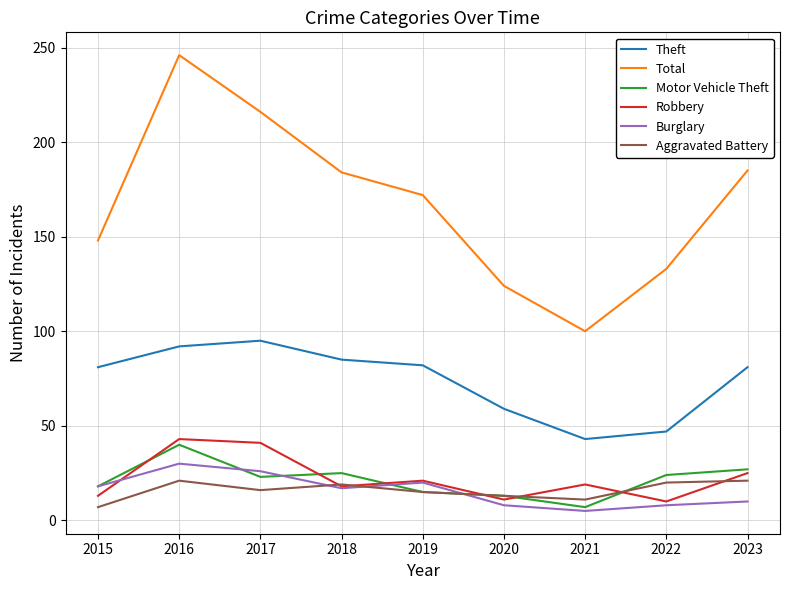

How many values in the Motor Vehicle Theft series are below 23?

4